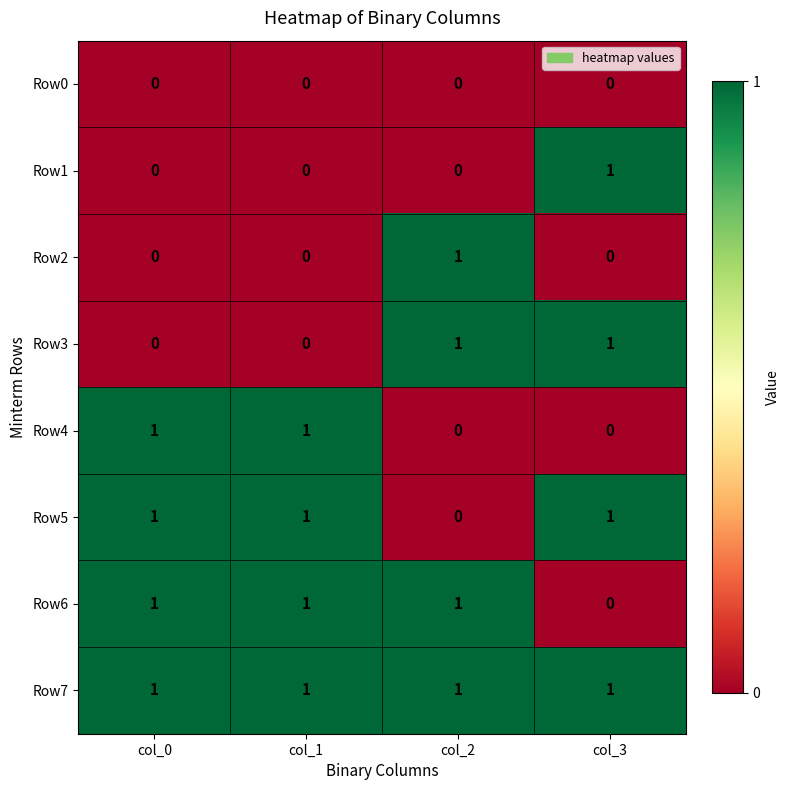

Which series has the largest total across all categories?

Row7